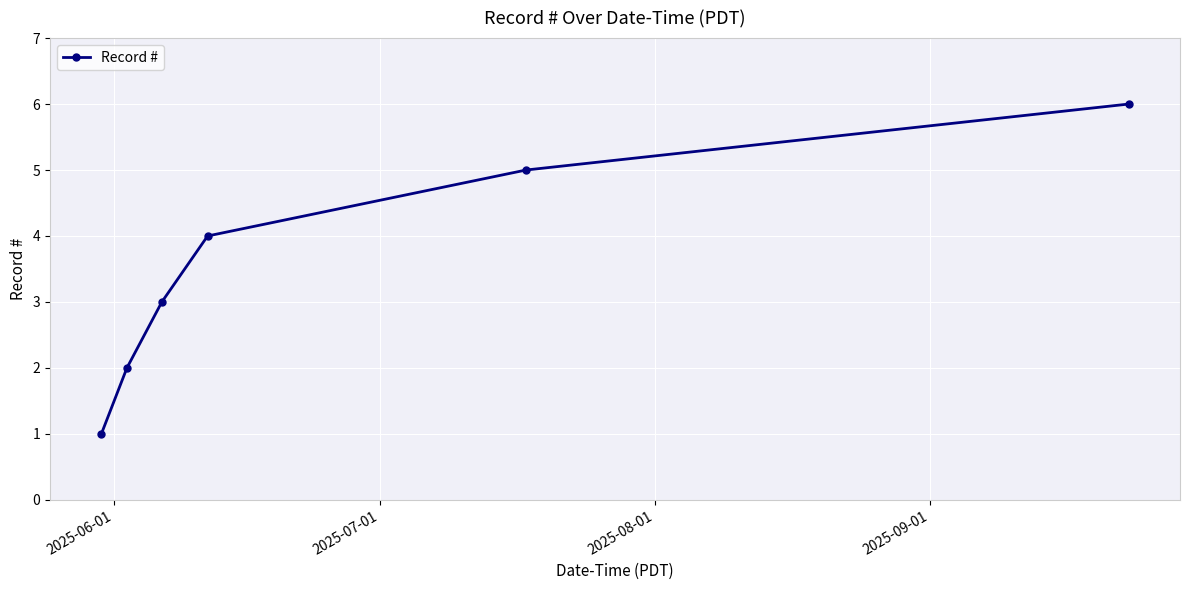

What is the minimum value shown in the chart?

1